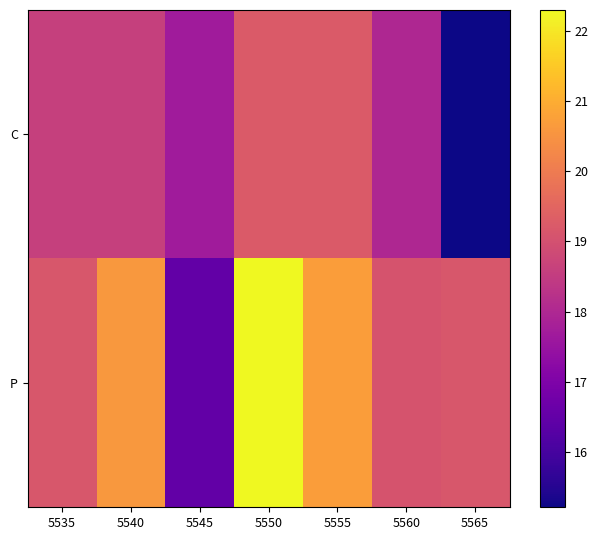

Count the number of data series in this chart.

2